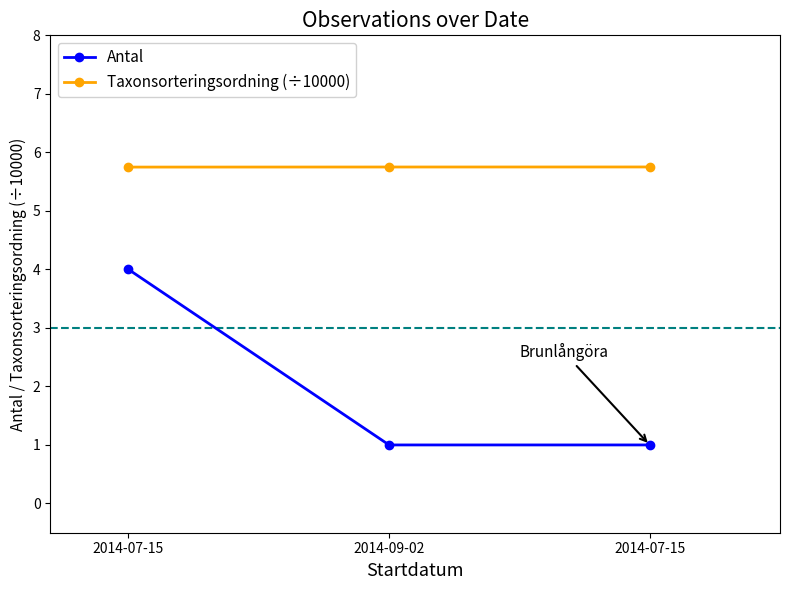

Rank the series at 2014-09-02 from lowest to highest value.

Antal, Taxonsorteringsordning (÷10000)